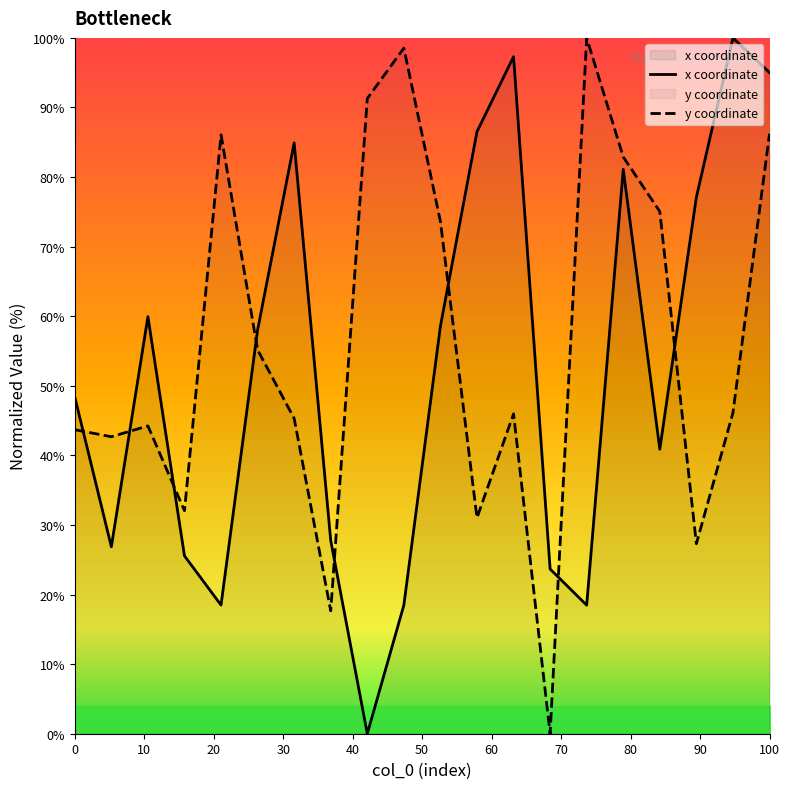

Which series has the largest range (max minus min)?

x coordinate